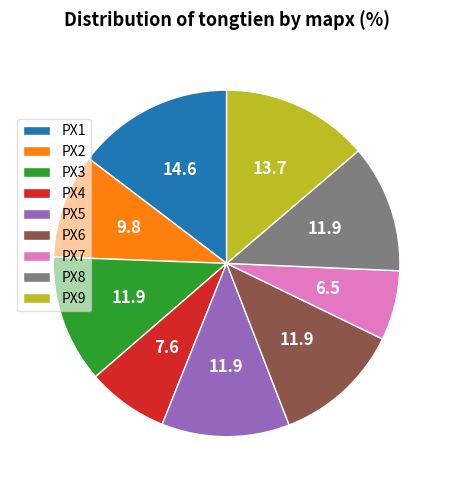

Is it true that PX8 is 2% of the pie?

False